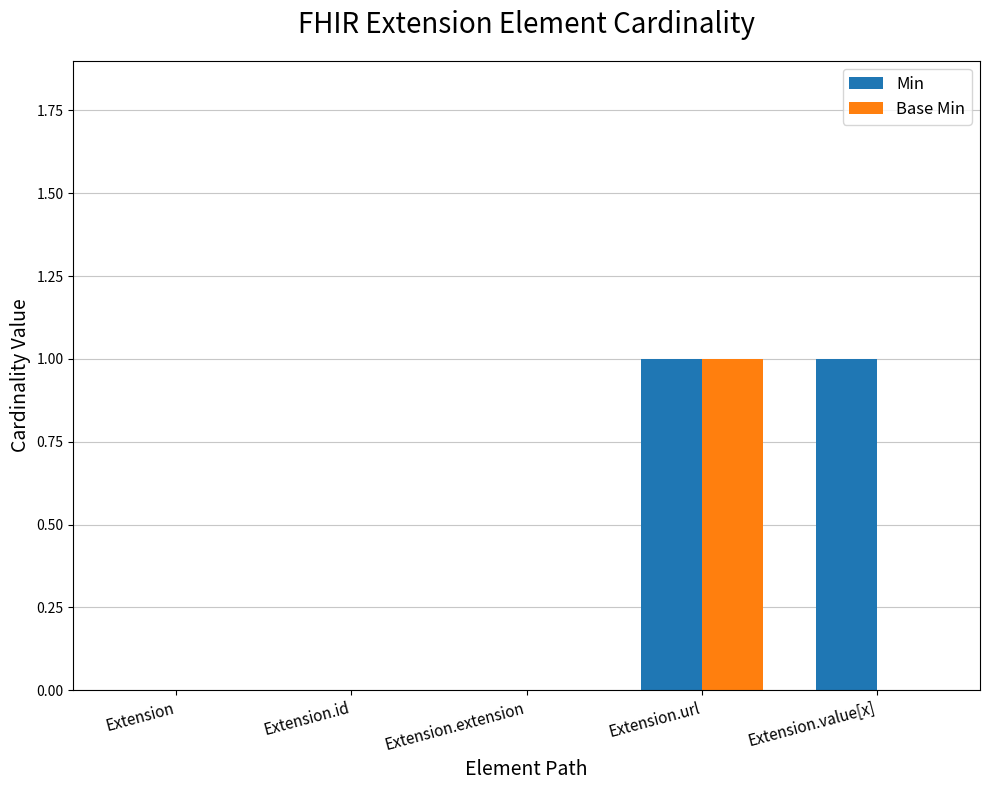

Which series changed the most between Extension and Extension.value[x]?

Min